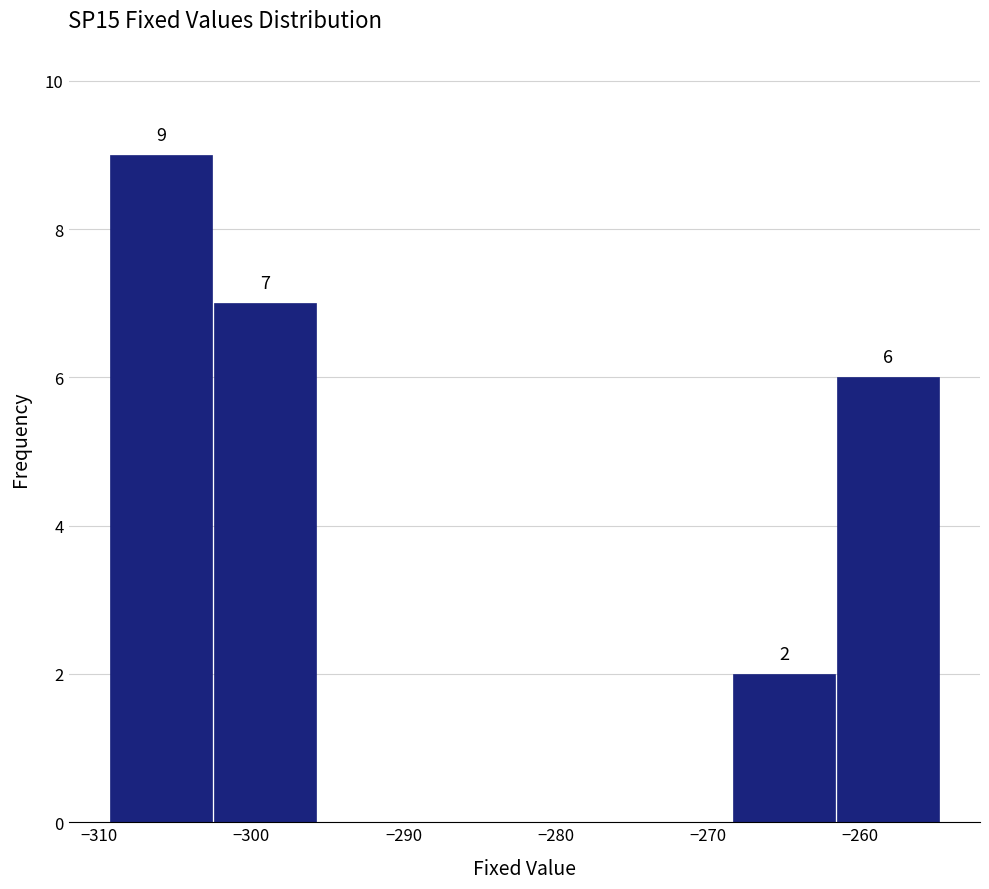

Over which range of the x-axis is the bar tallest?

-309 to -302